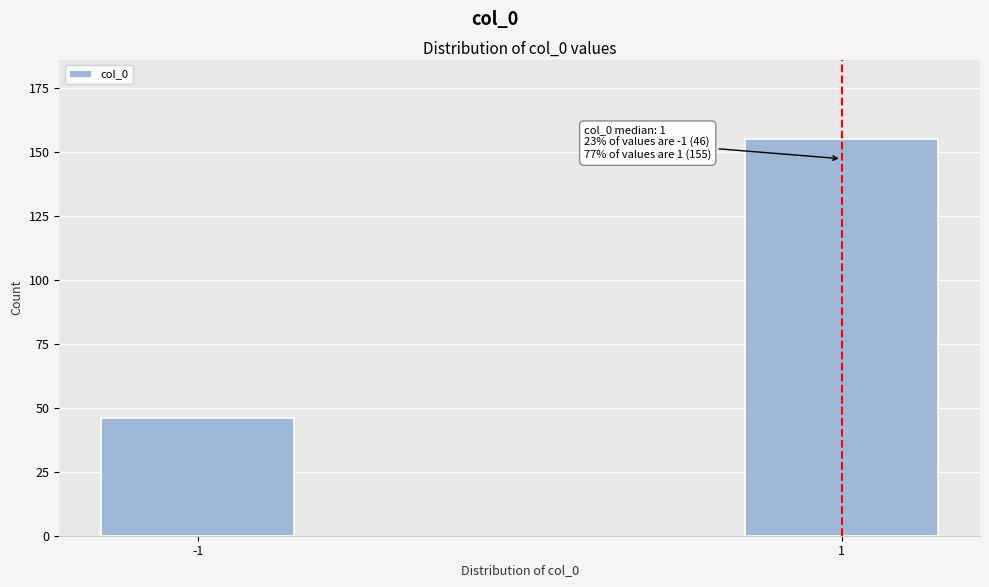

Reading left to right, extract all data points from this chart.

46	155